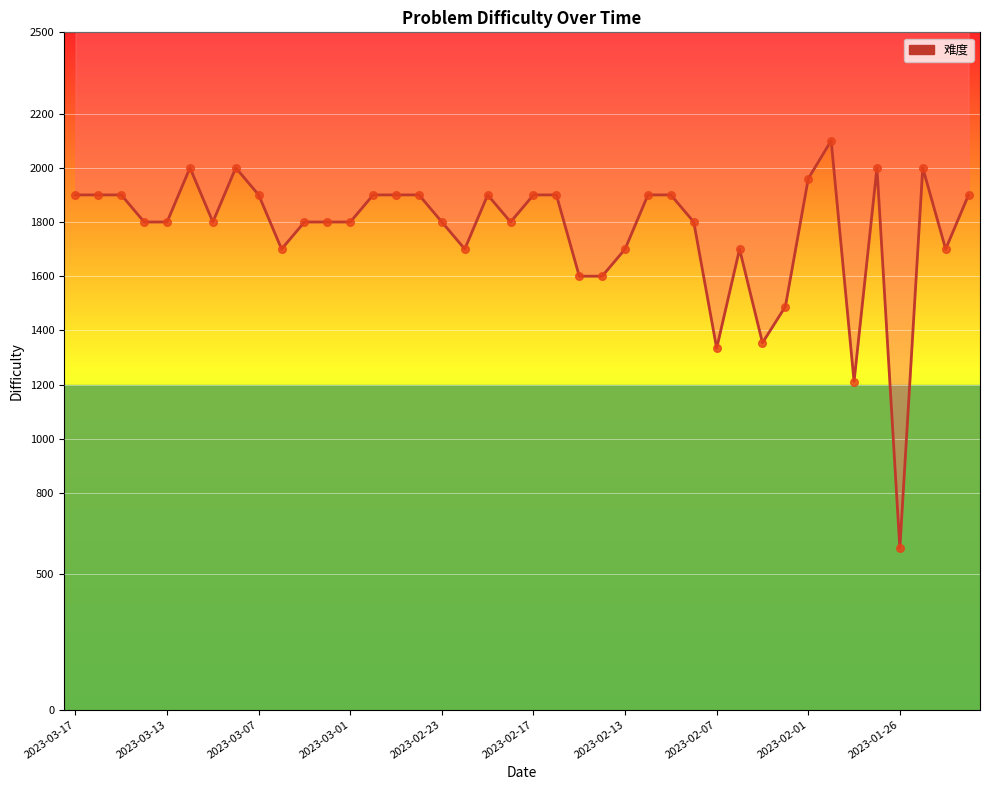

Between 30 and 15, which is larger?

15